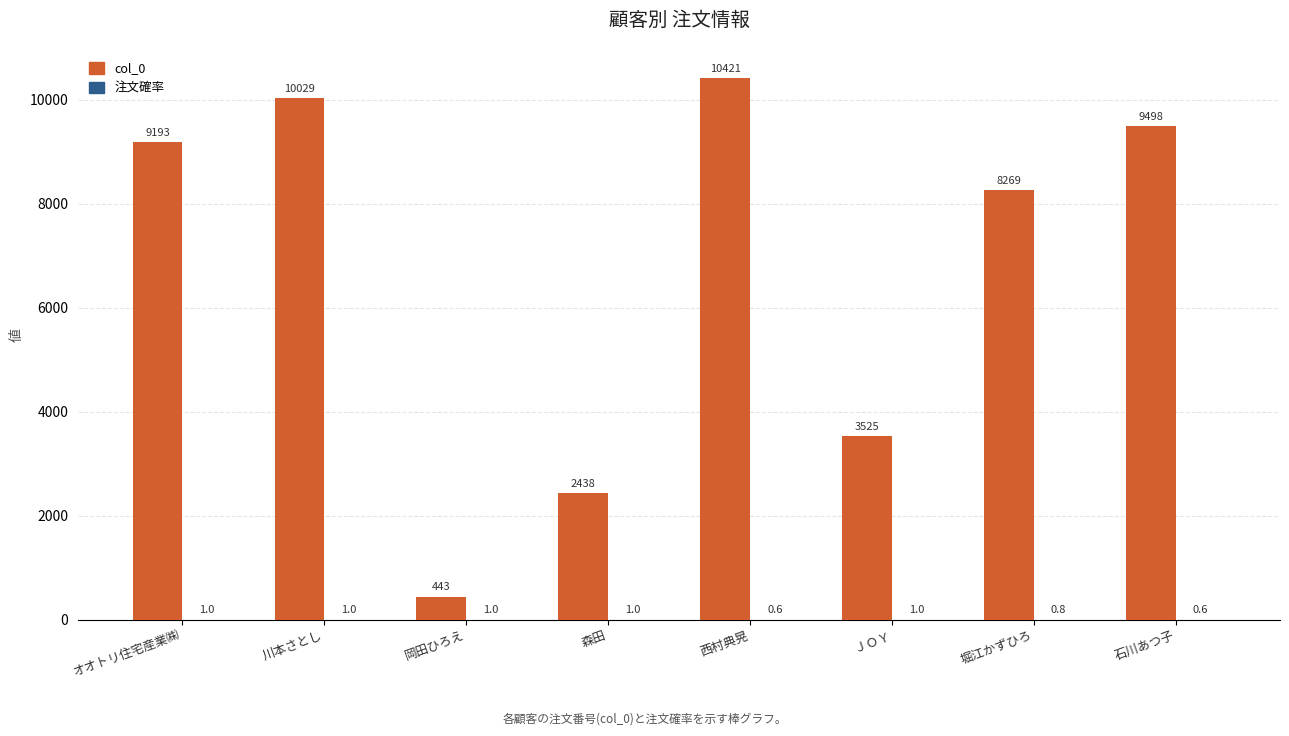

Is it true that col_0 equals 9498.0 at 石川あつ子?

True